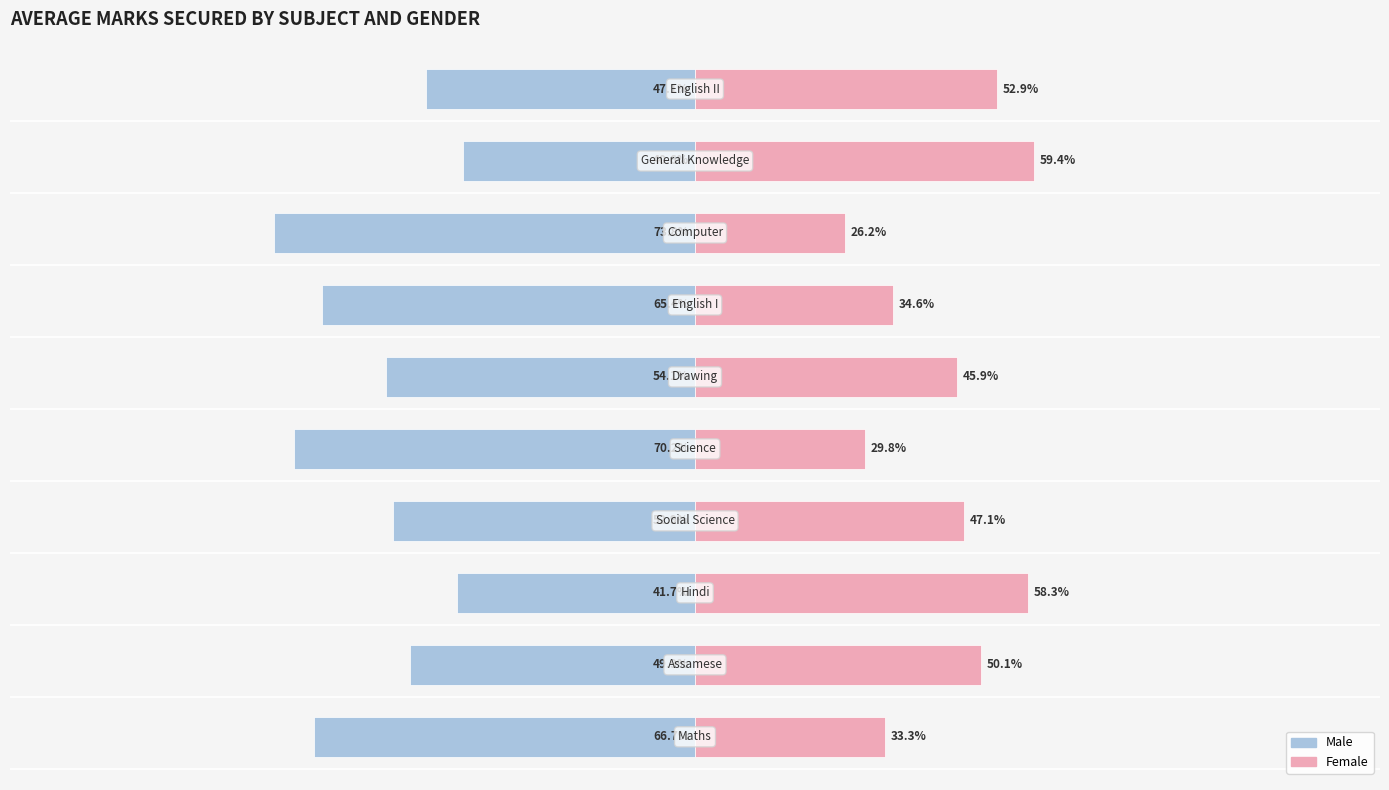

What is the sum of all Male values?

-562.3